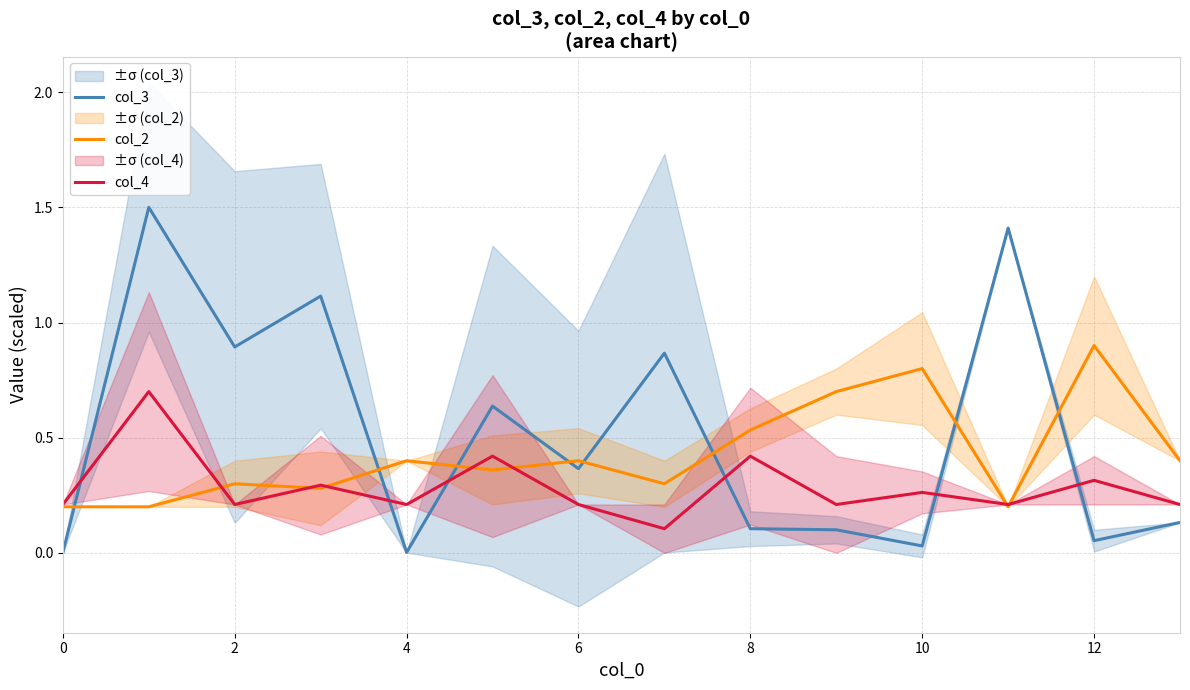

The value of col_4 at 2 is 0.2. True or false?

True